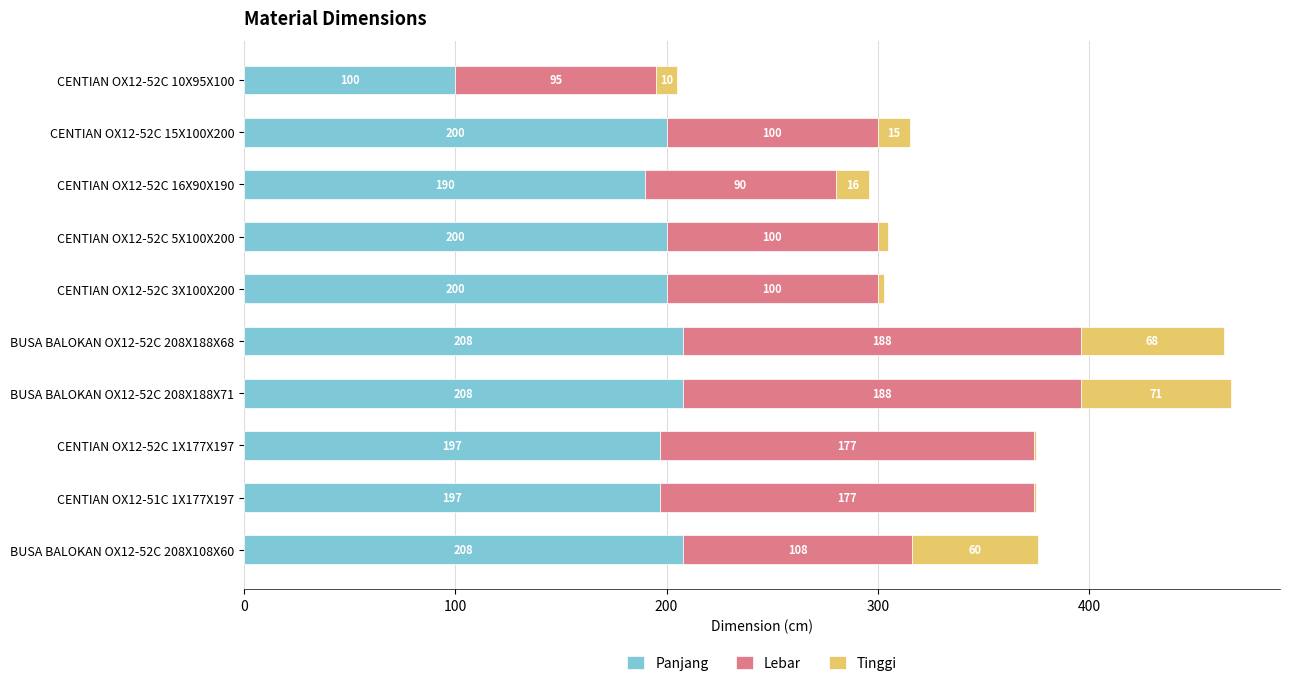

Is it true that Panjang equals 93 at BUSA BALOKAN OX12-52C 208X108X60?

False